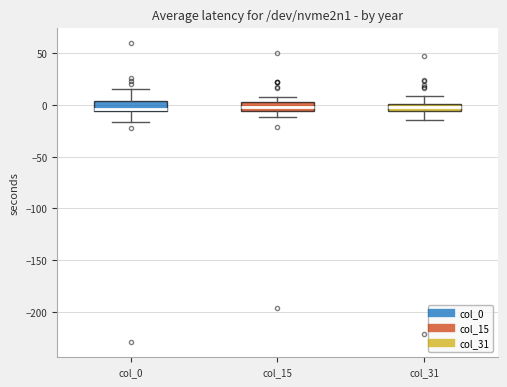

Where is the lower edge of the box for col_0 on the y-axis? The values are not printed on the chart, so give them approximately, as read against the axis.

-5